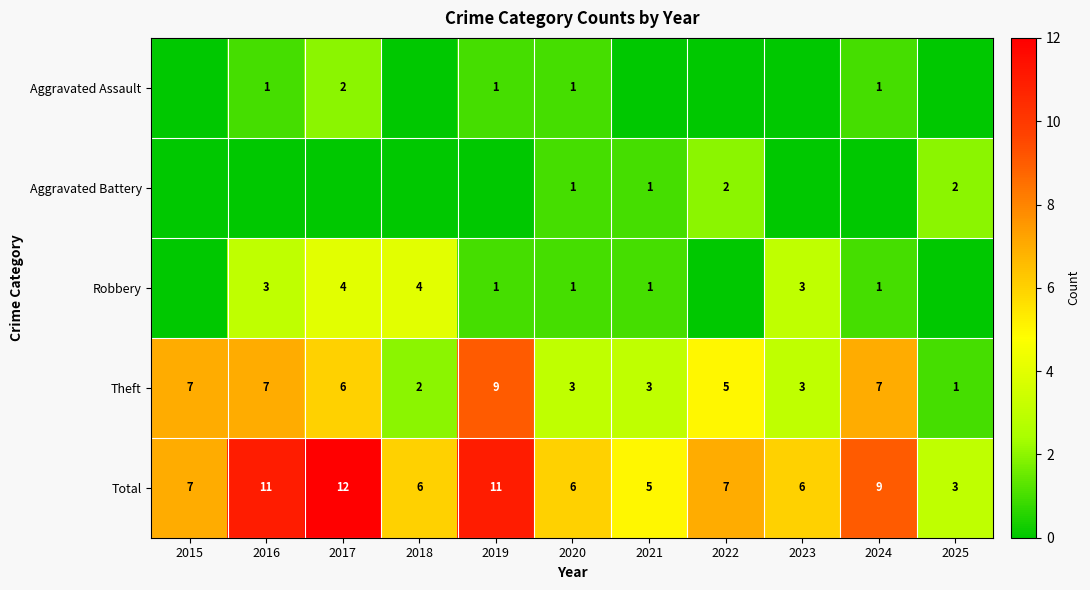

Which label corresponds to the largest value in the chart?

2017